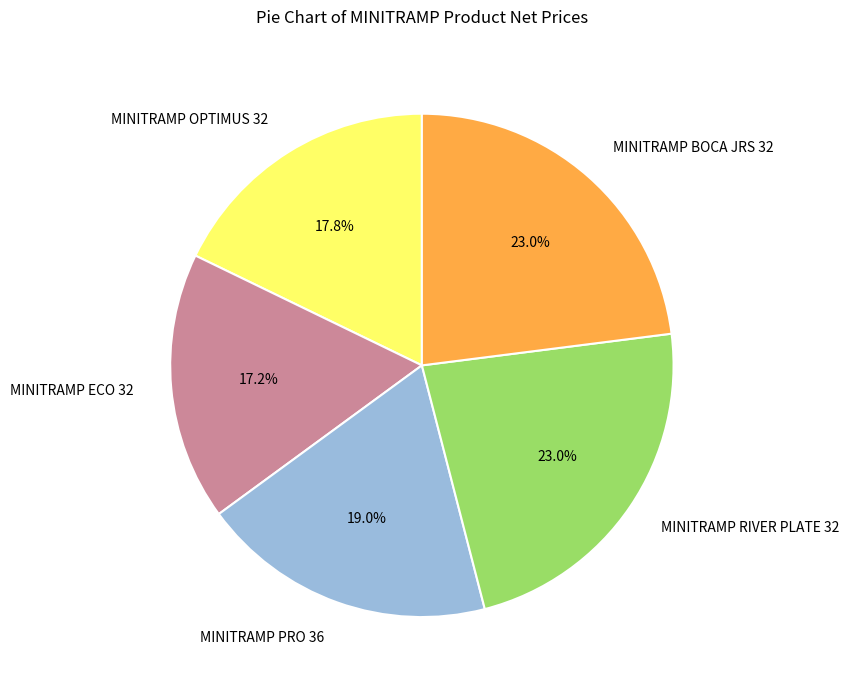

True or false: MINITRAMP ECO 32 accounts for 23% of the total.

False